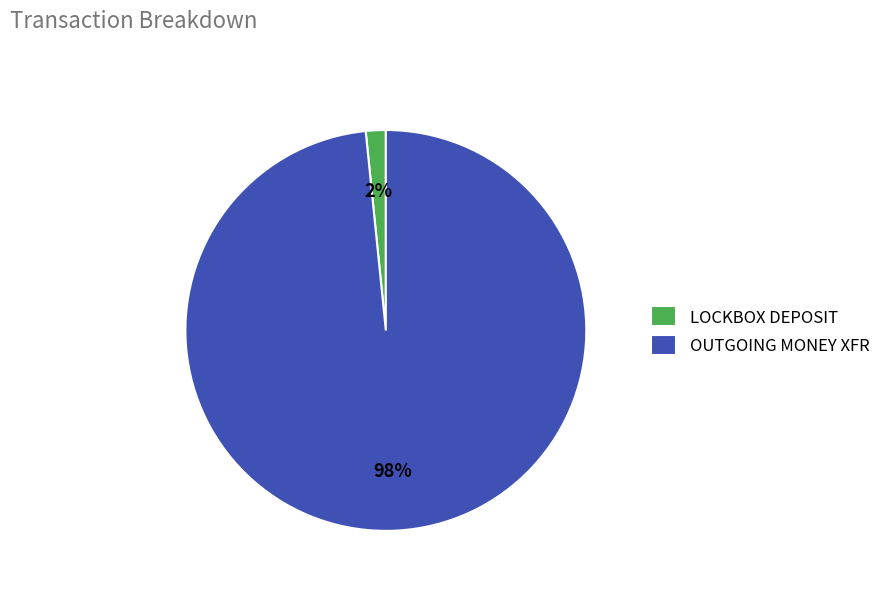

Which has a higher value, OUTGOING MONEY XFR or LOCKBOX DEPOSIT?

OUTGOING MONEY XFR